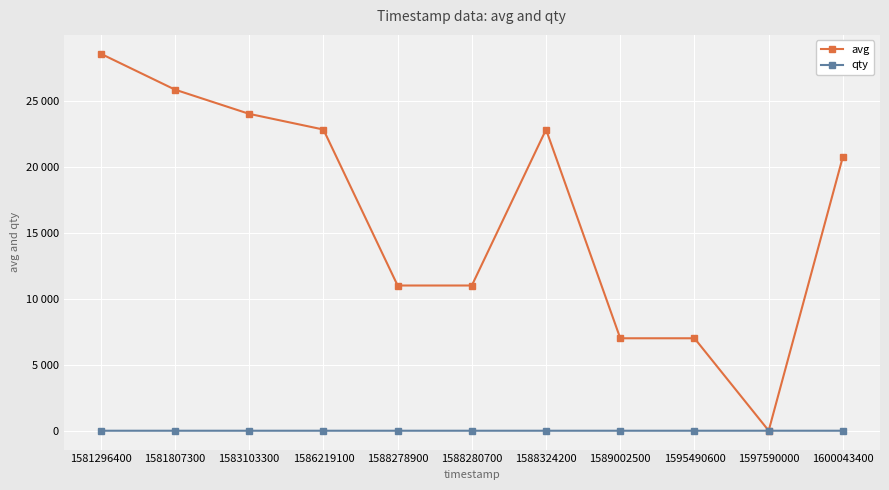

Is this an area chart (filled region under the line)?

No